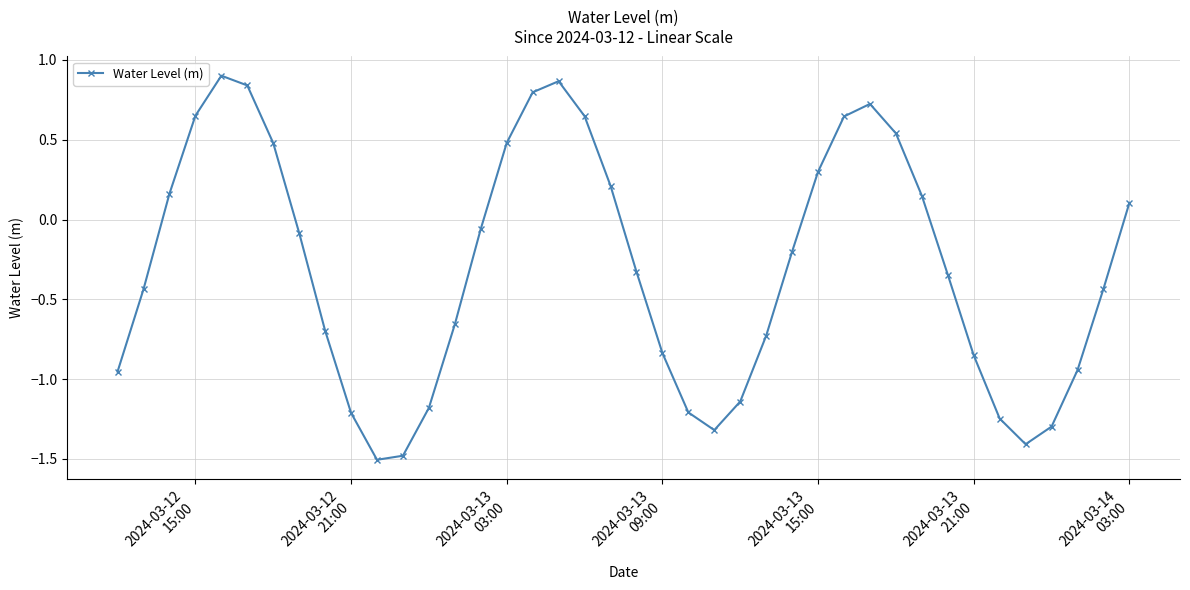

What is the value of the 12th point from the left?

-1.5